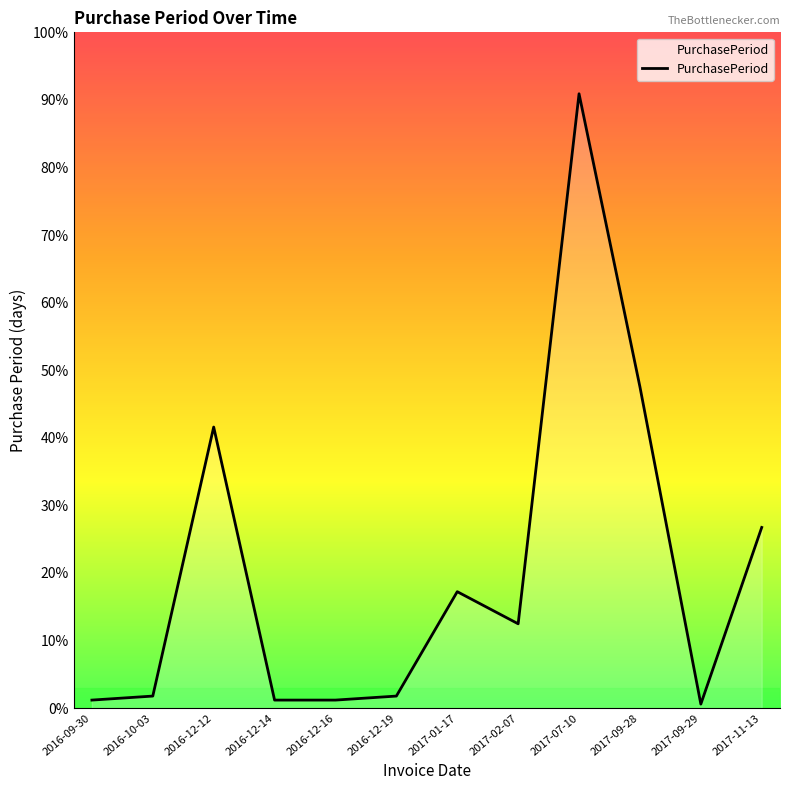

Read the value at 2016-09-30.

2